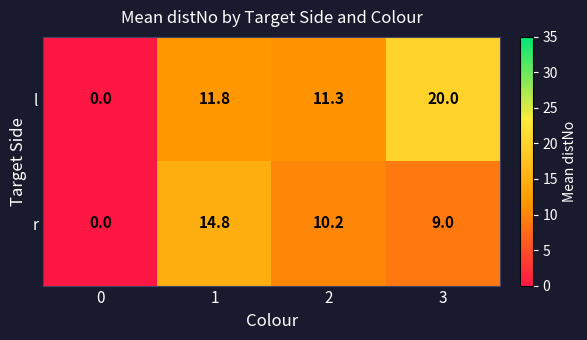

At which category is the sum across all series the highest?

3